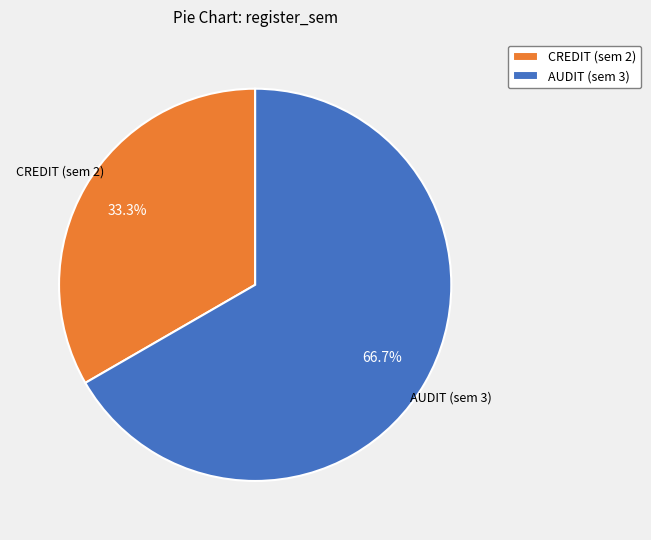

What is the smallest slice in the pie chart?

CREDIT (sem 2)